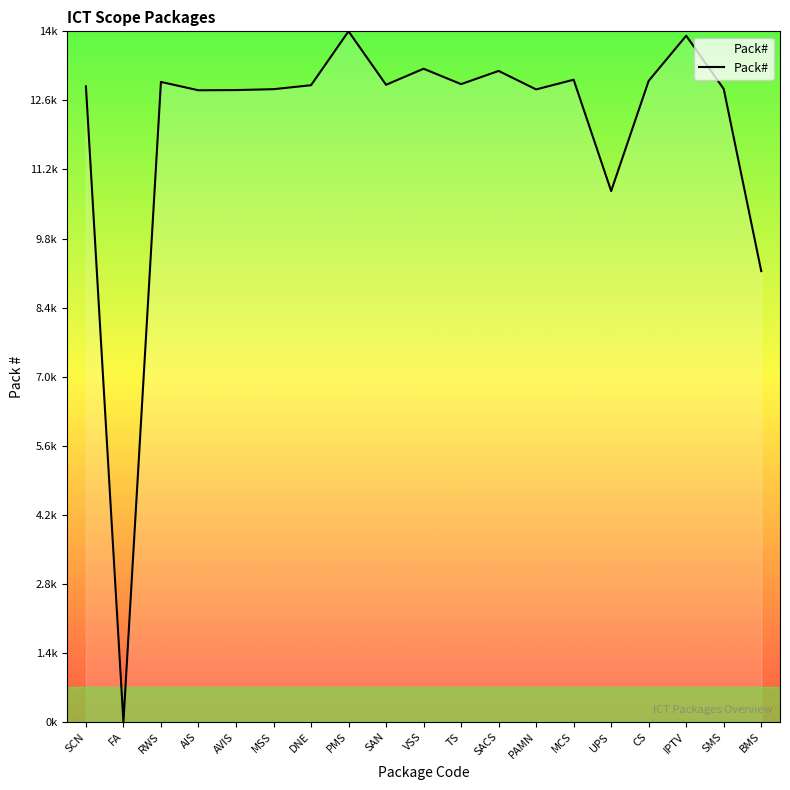

How many interior local valleys (lower than both neighbors) does the data have?

6